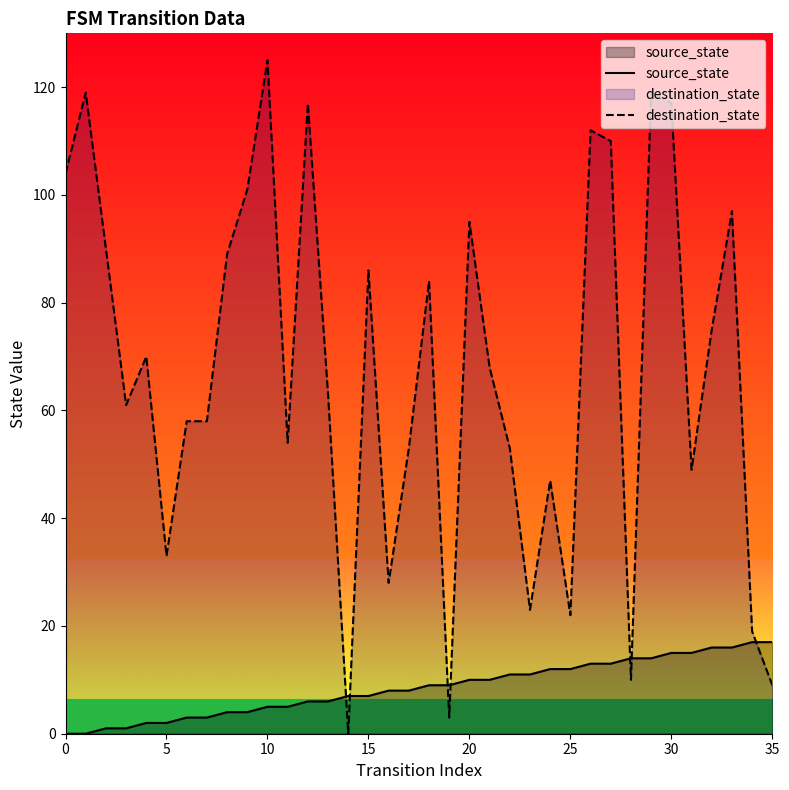

What is the label of the 14th point from the left?

13